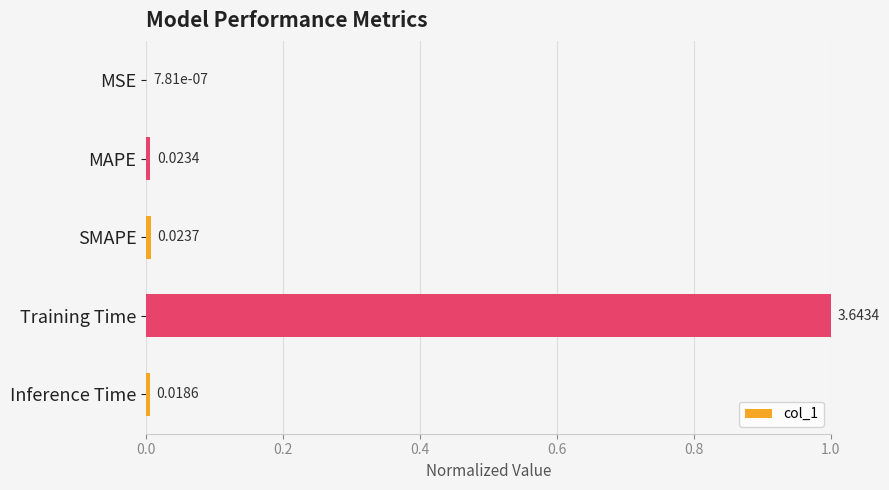

Which label corresponds to the largest value in the chart?

Training Time